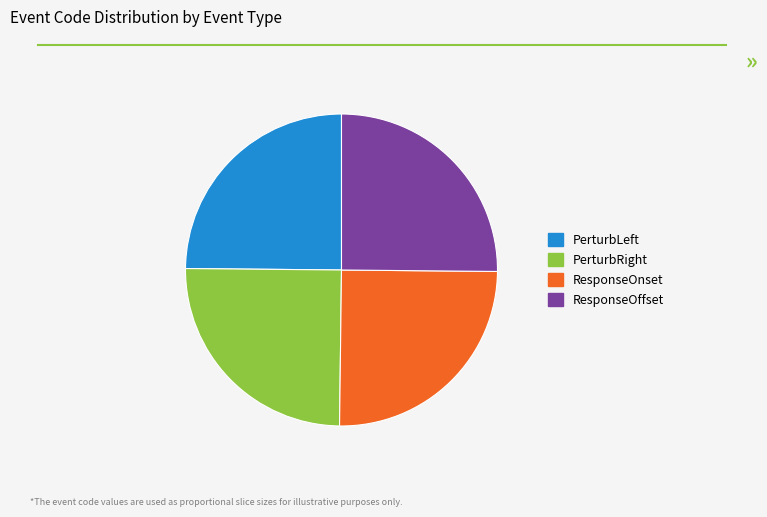

How many segments does this pie chart have?

4